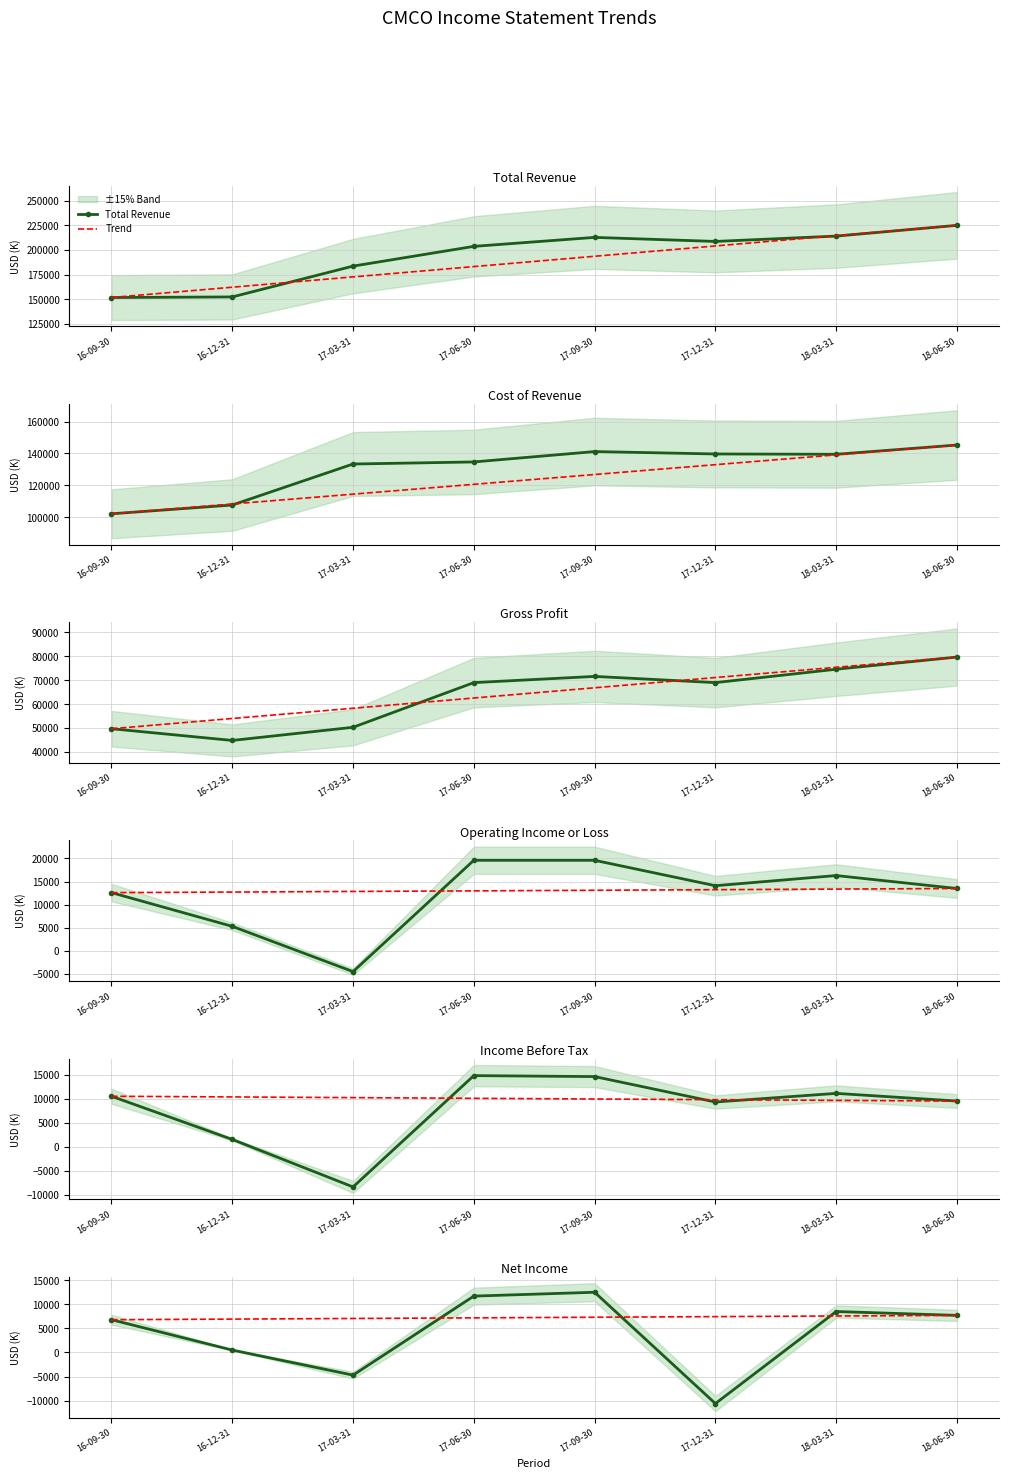

Which series changed the most between 17-03-31 and 17-09-30?

Total Revenue